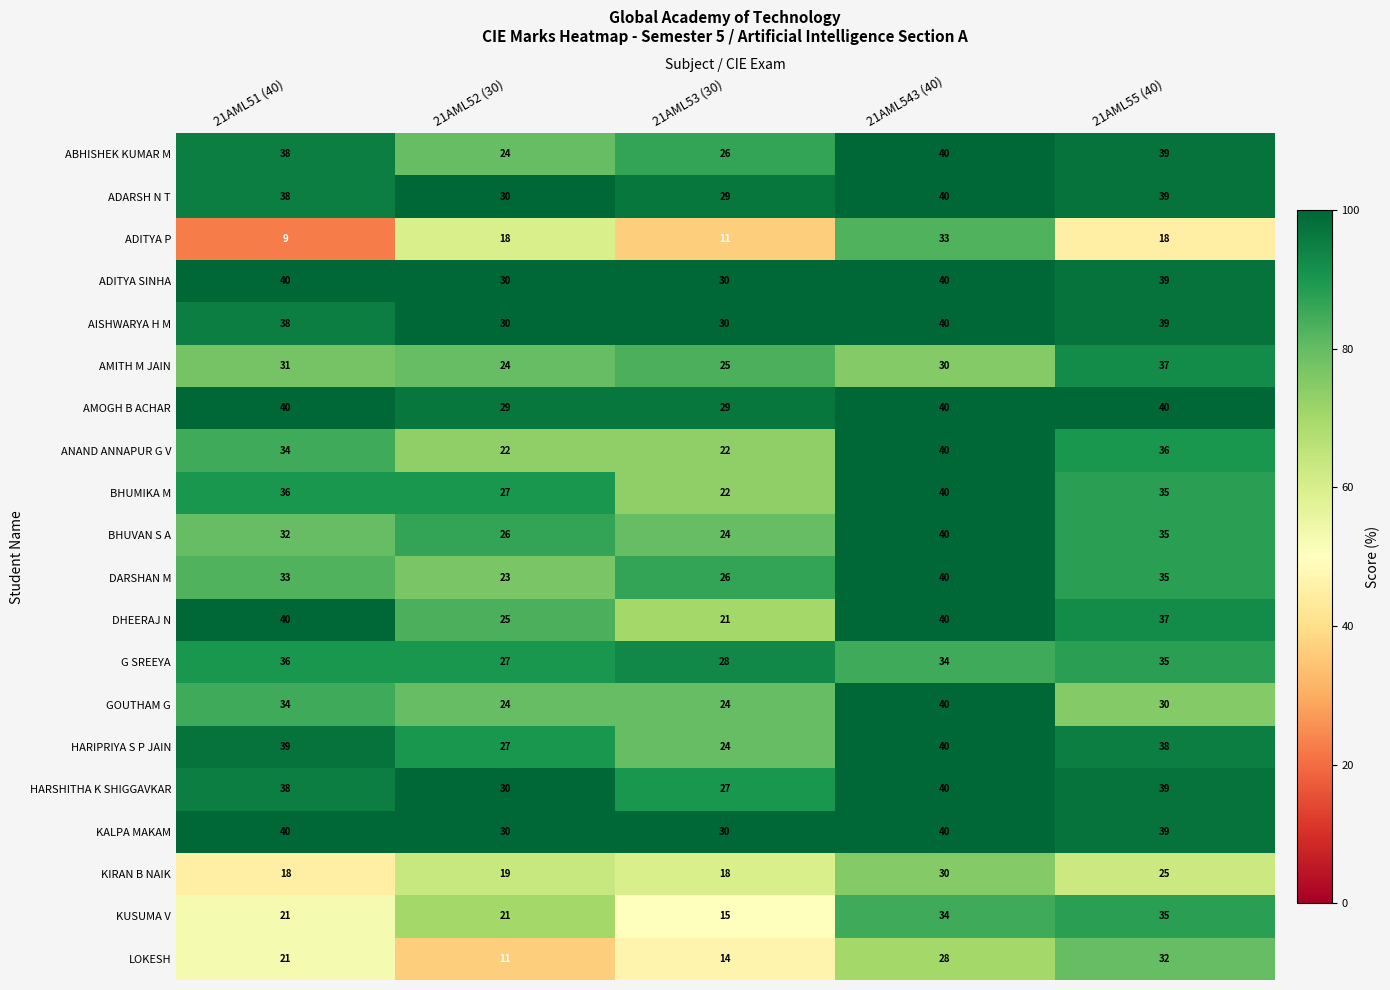

Count the KALPA MAKAM values in the range 30 to 40.

5